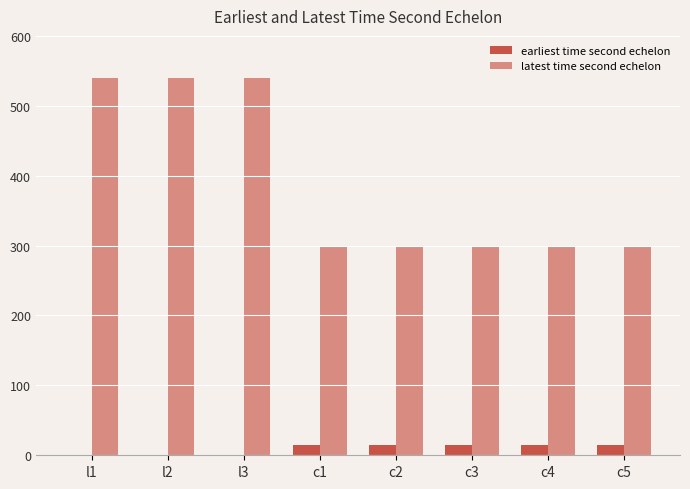

How many groups of bars are there?

8